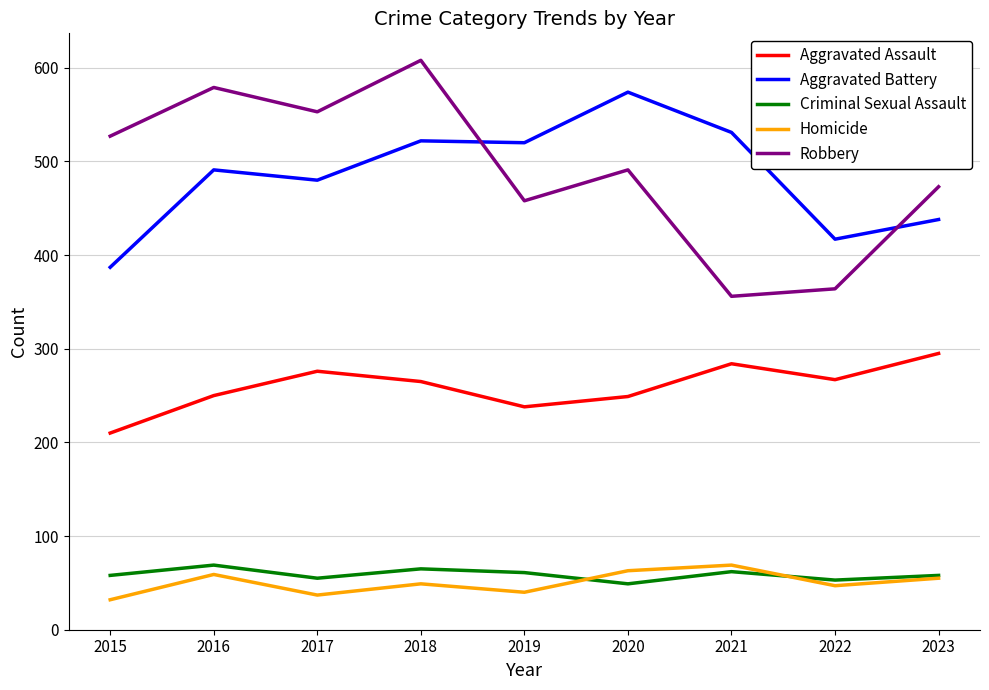

The Homicide series shows 40 at 2019. True or false?

True